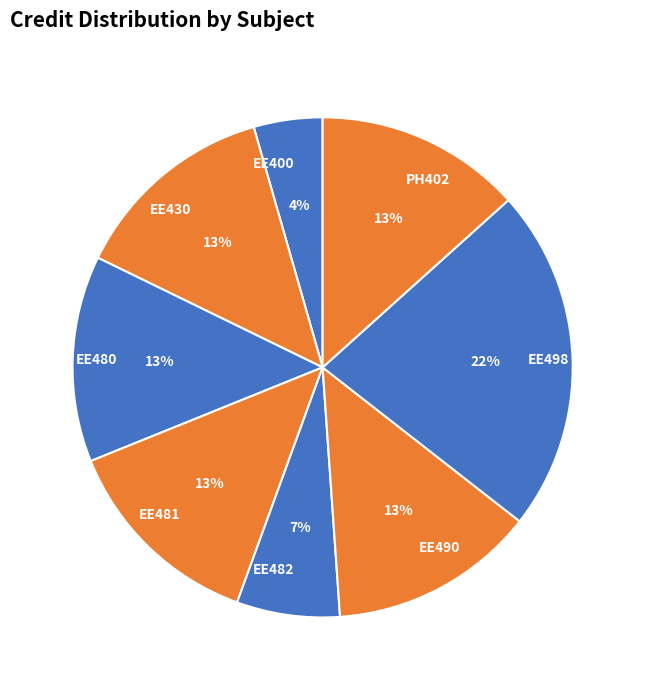

Combined, do EE482 and EE480 account for over 50%?

No